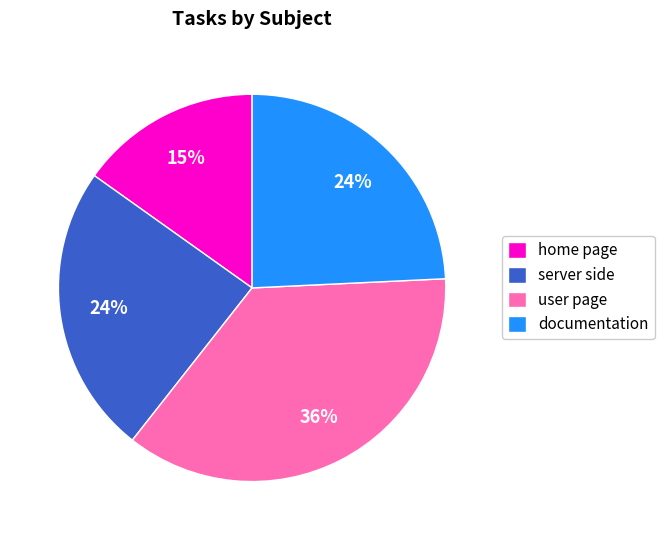

The documentation slice represents 10% of the pie. True or false?

False